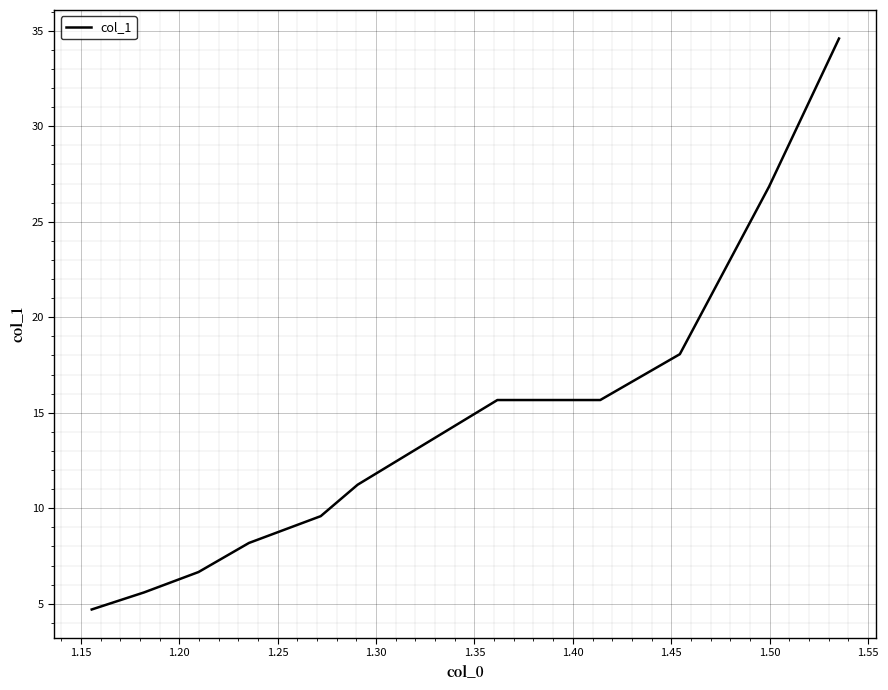

Reading right to left, list all the values displayed in this chart.

34.6	26.8	18.1	15.7	15.7	11.2	9.6	8.2	6.7	5.6	4.7